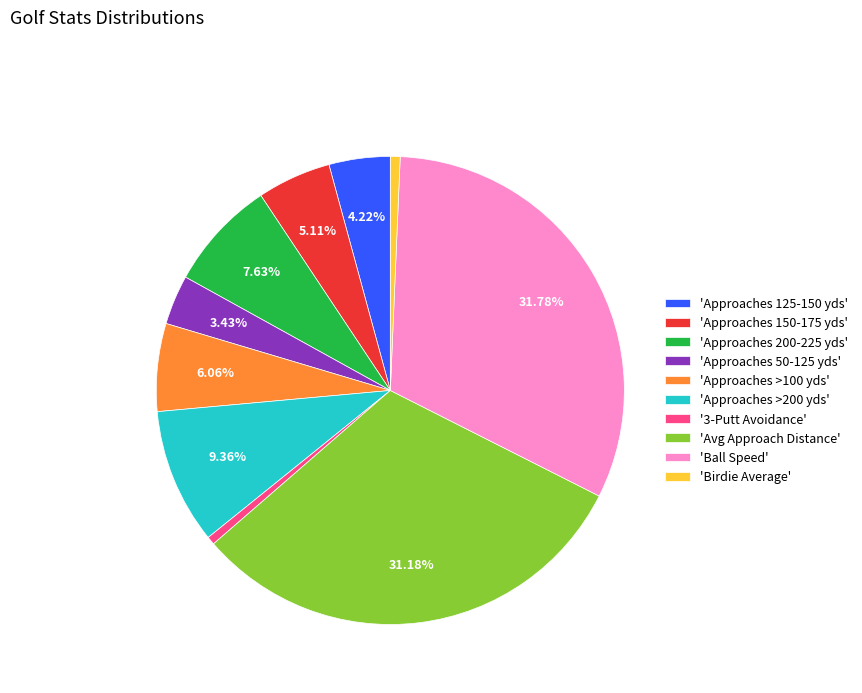

Is the sum of 'Approaches 150-175 yds' and 'Approaches 125-150 yds' greater than half?

No